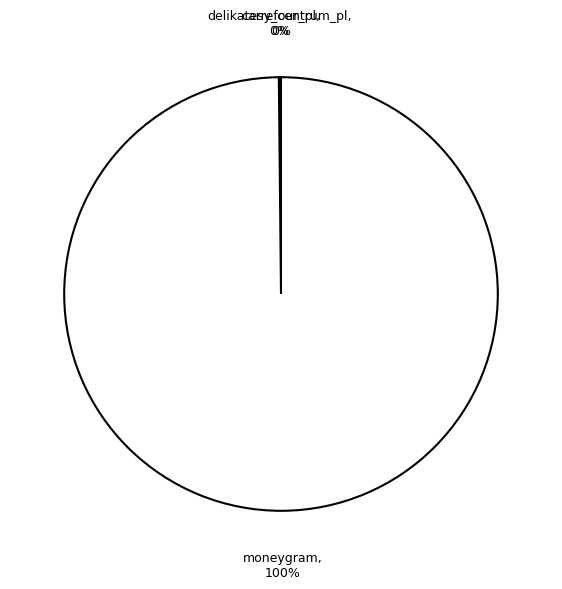

To the nearest percent, what is the average slice percentage?

33%